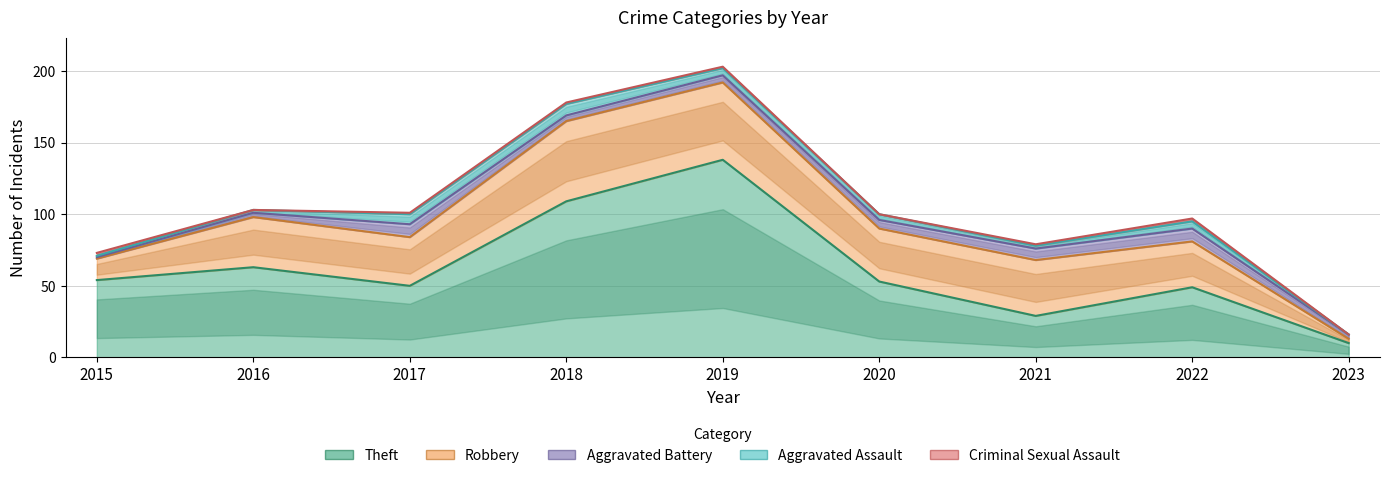

What is the value of the Aggravated Battery point at the 9th from the left?

3